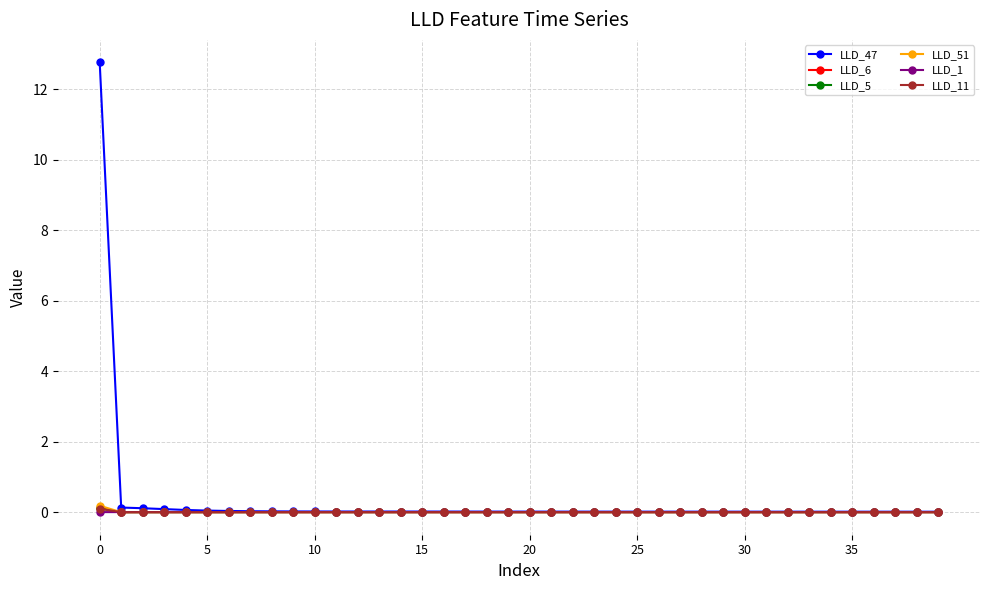

Which series has the largest range (max minus min)?

LLD_47